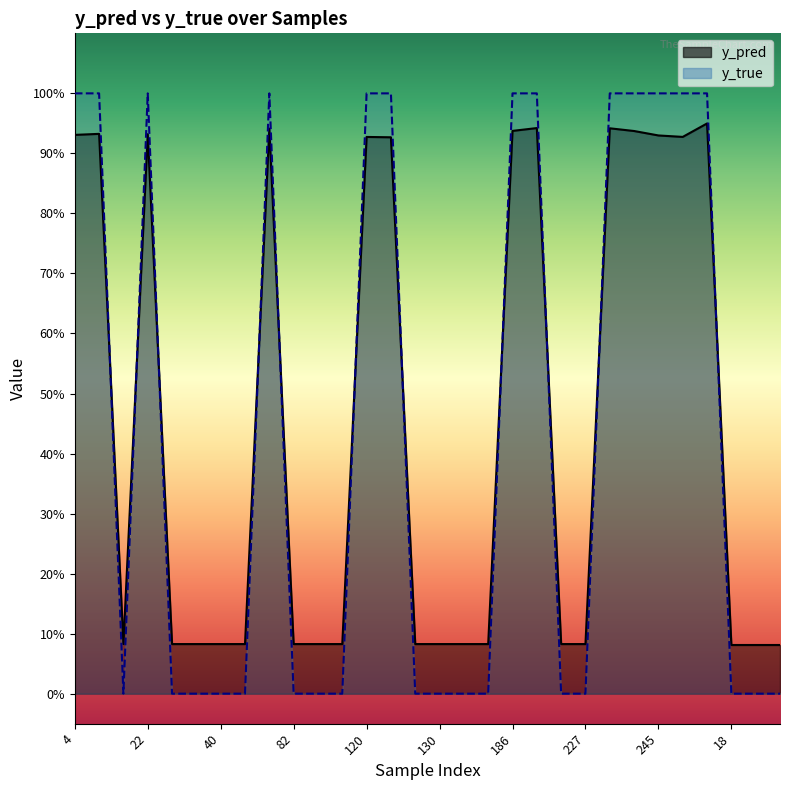

What is the maximum value shown in the chart?

1.0